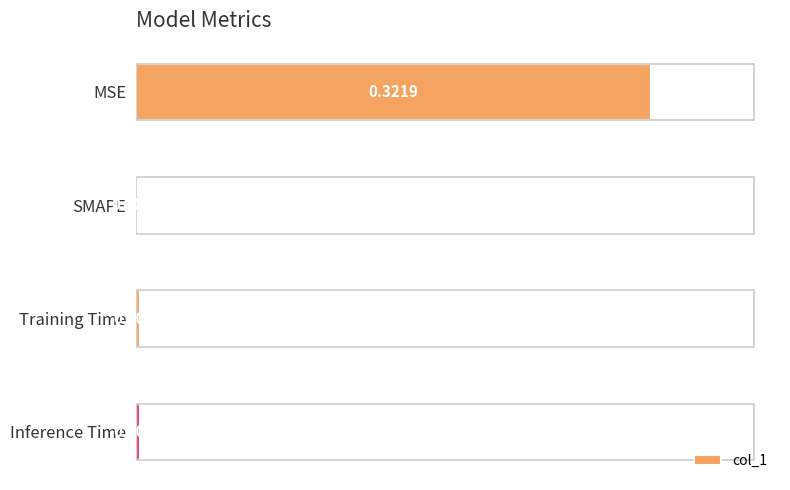

At which category does the chart reach its peak across all series?

MSE